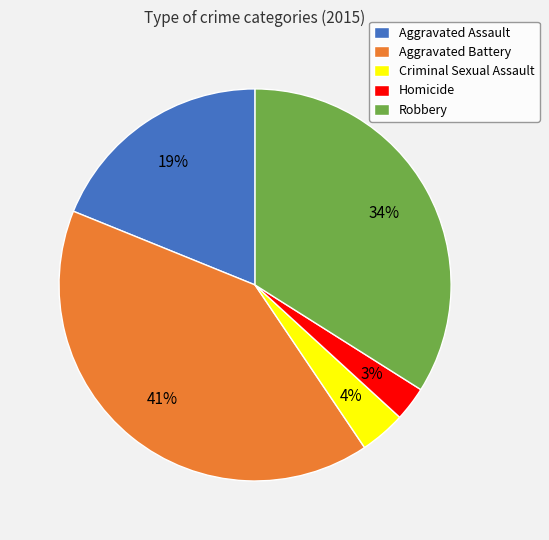

Rank the categories by value from highest to lowest.

Aggravated Battery, Robbery, Aggravated Assault, Criminal Sexual Assault, Homicide